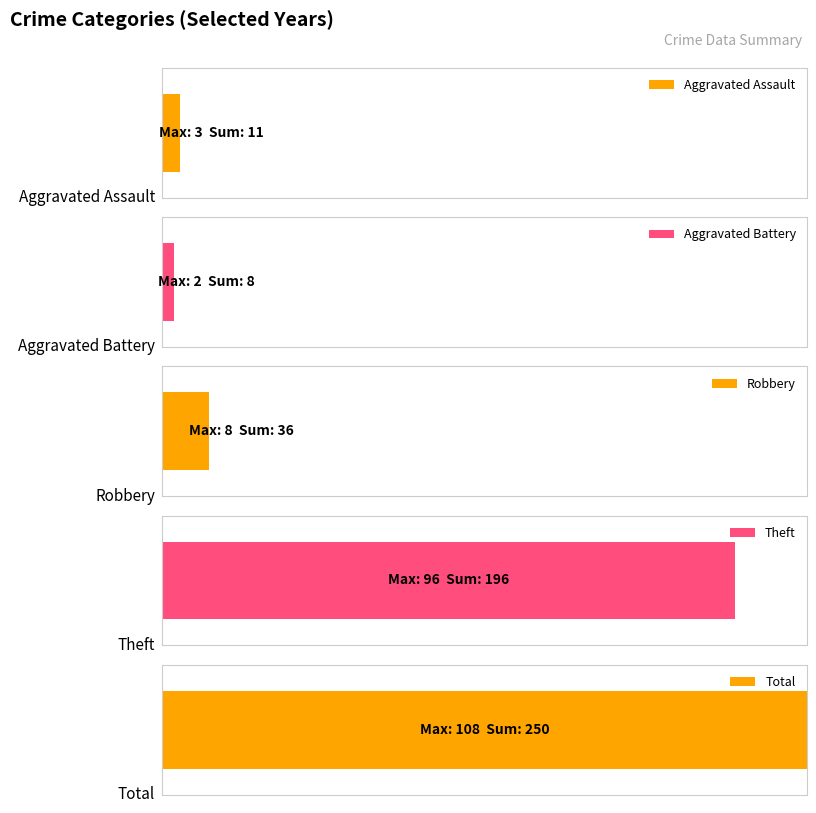

Is it true that Aggravated Assault equals 1 at 2023?

True